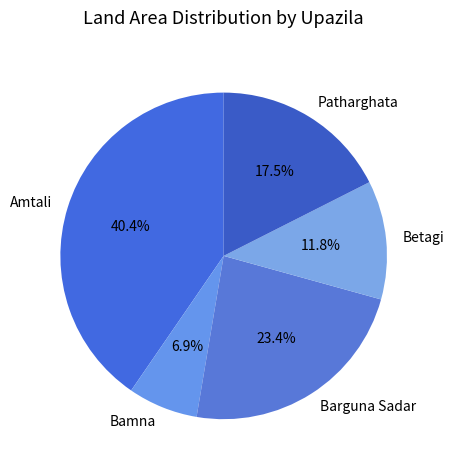

Does any single category account for the majority?

No